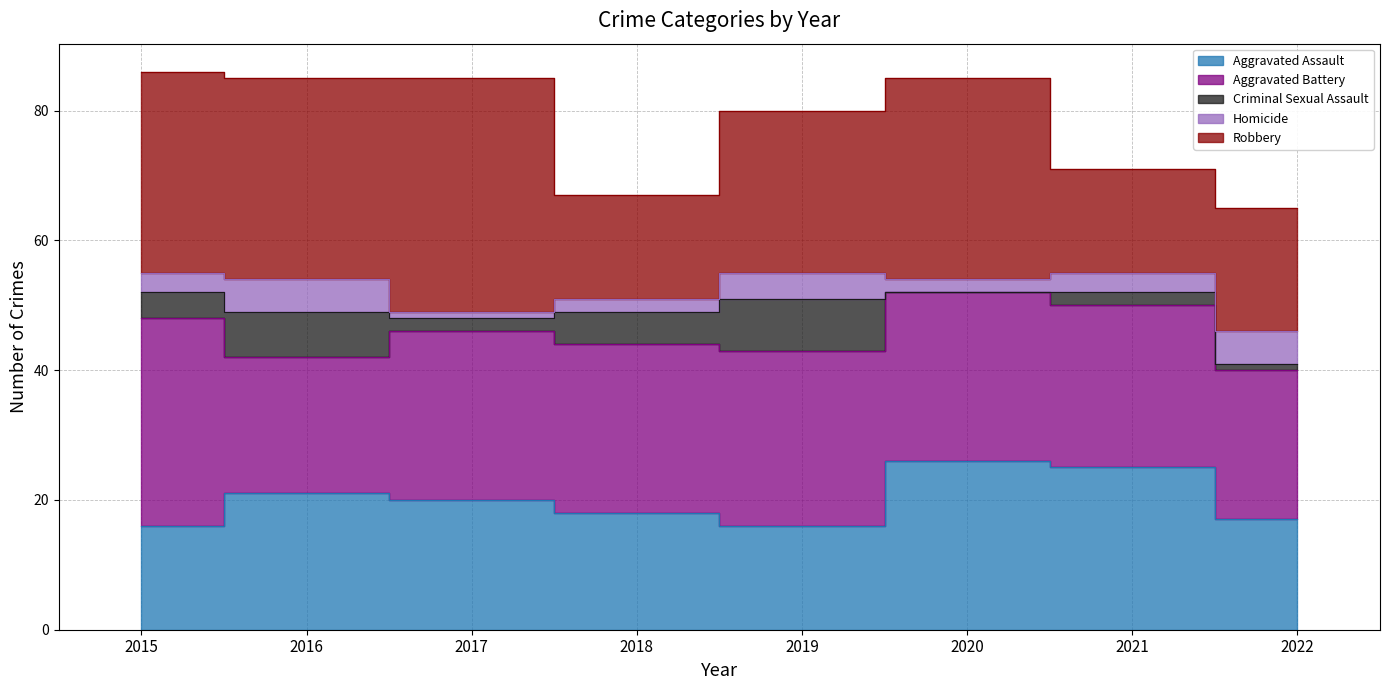

How many times do Homicide and Criminal Sexual Assault cross each other?

1